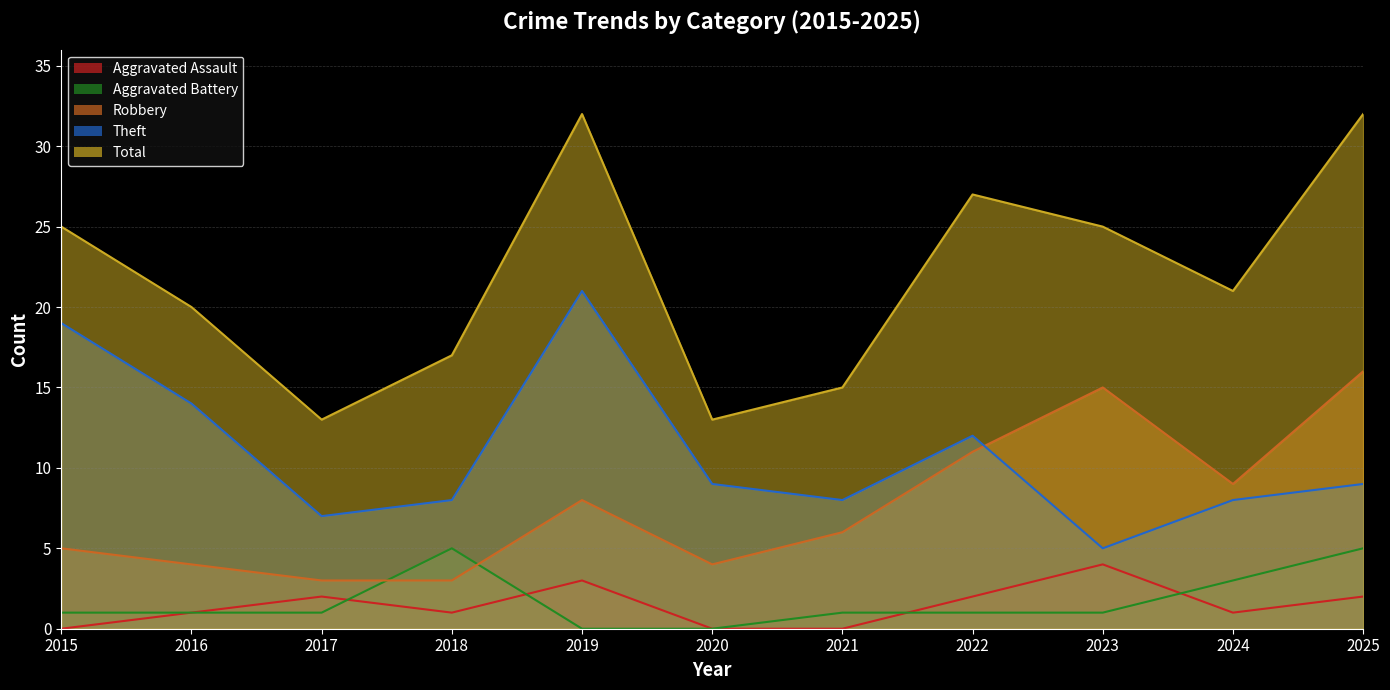

True or false: Total has more than 2 points higher than both neighbors.

False